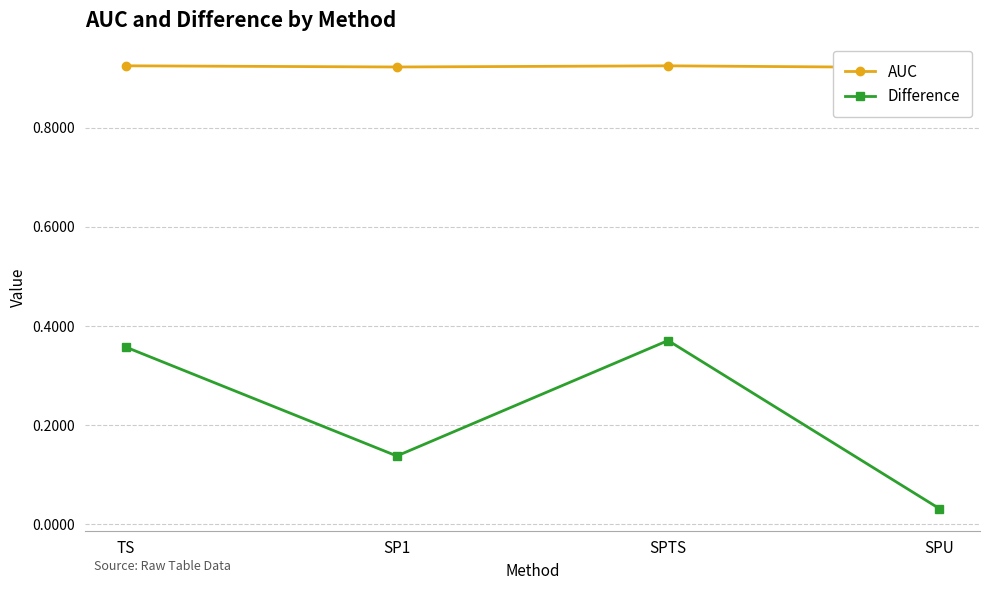

Rank the categories by AUC value from lowest to highest.

SPU, SP1, SPTS, TS